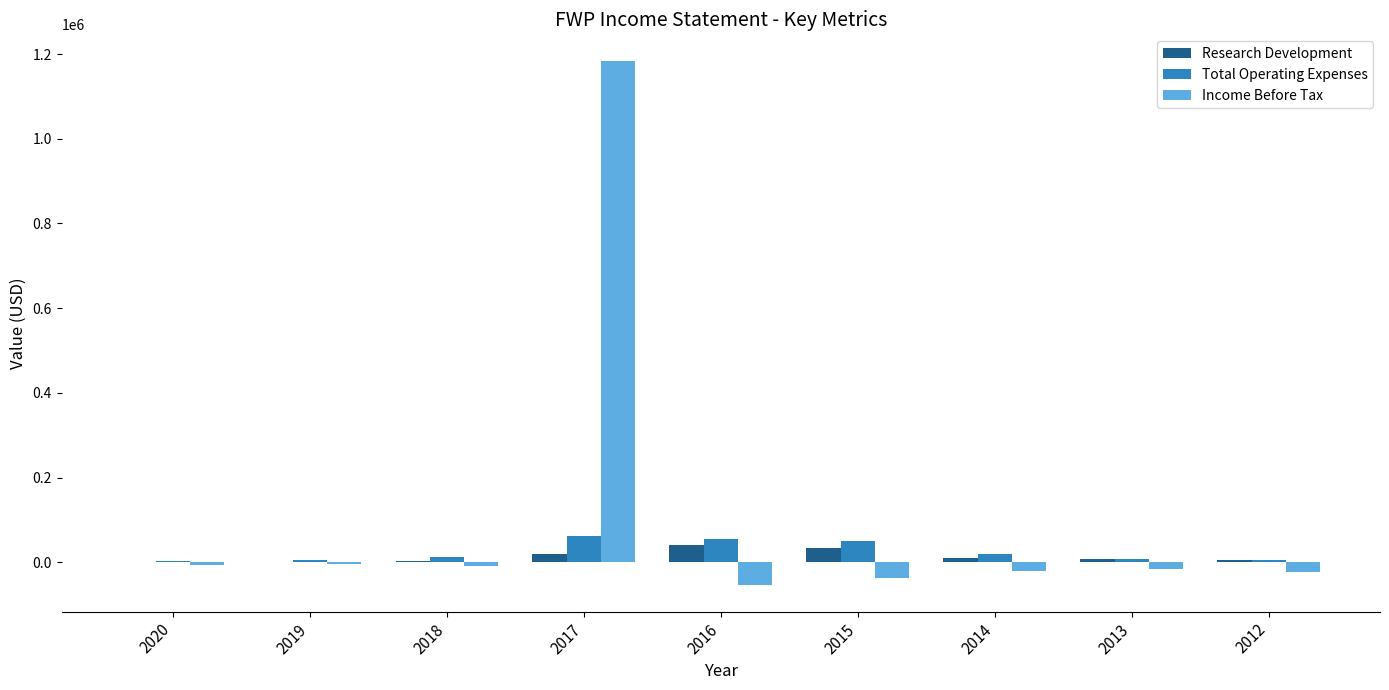

What is the sum of all Income Before Tax values?

1015600